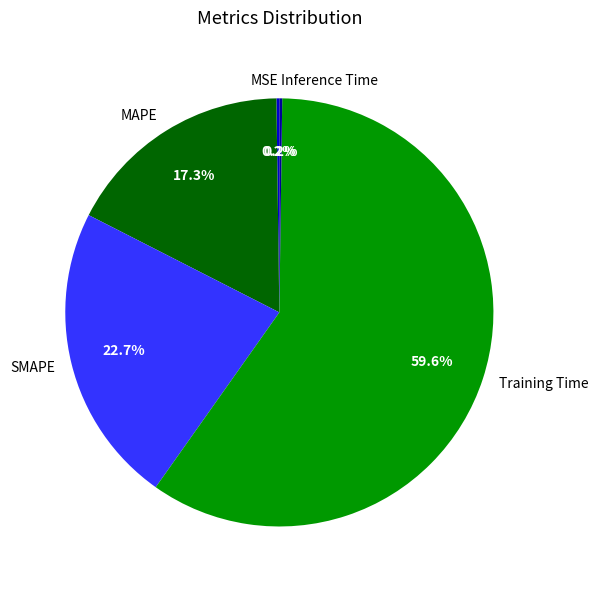

What percentage is NOT represented by MAPE?

82.7%